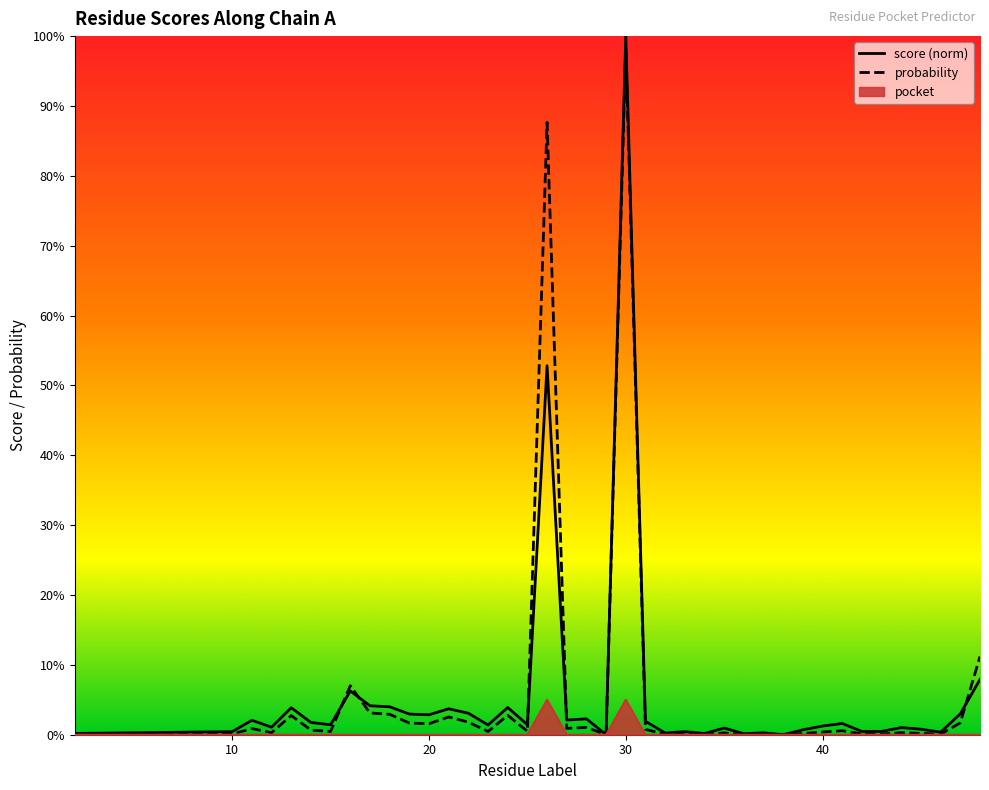

True or false: score (norm) has more than 2 points higher than both neighbors.

True